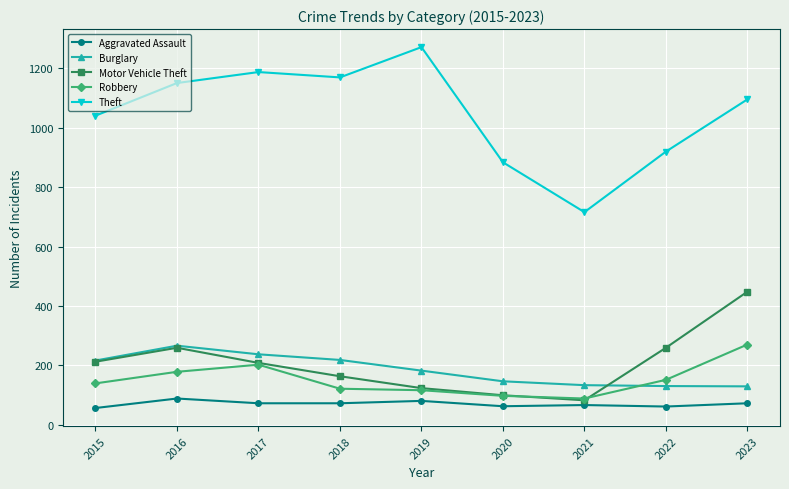

True or false: Theft and Aggravated Assault intersect in this chart.

False